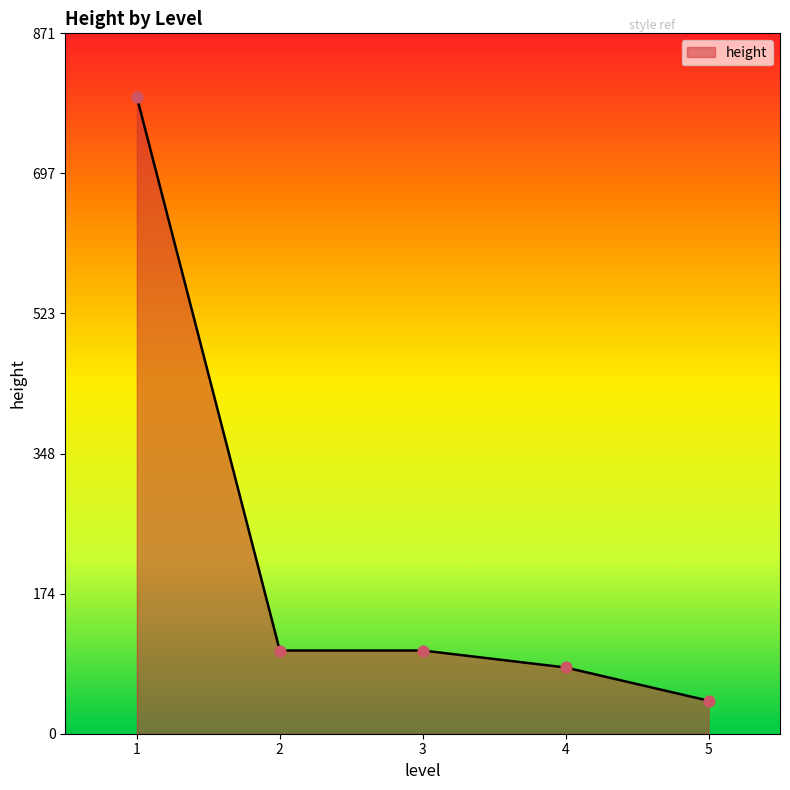

Which has a higher value, 2 or 5?

2